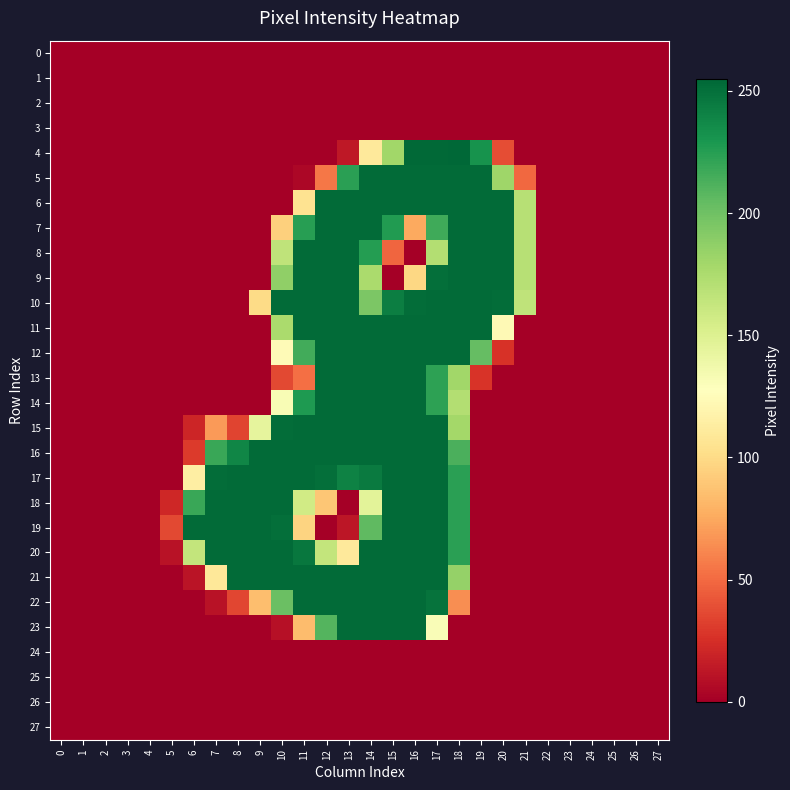

Which has a higher value, 27 or 19?

27